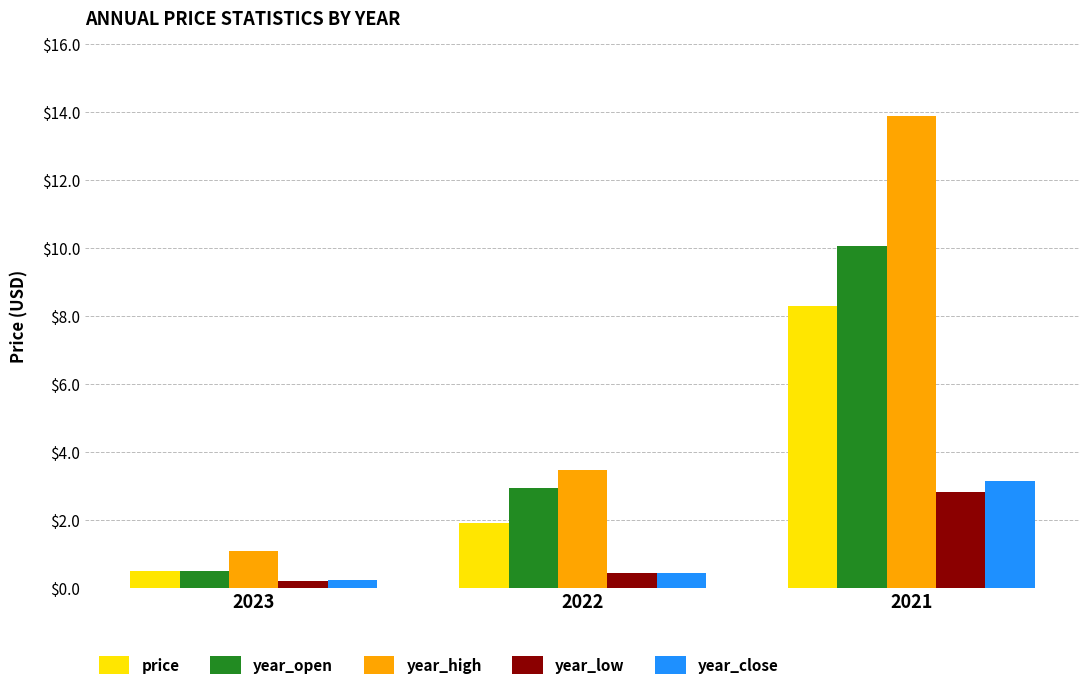

Is the value of year_high at 2021 greater than the value of year_open at 2021?

Yes